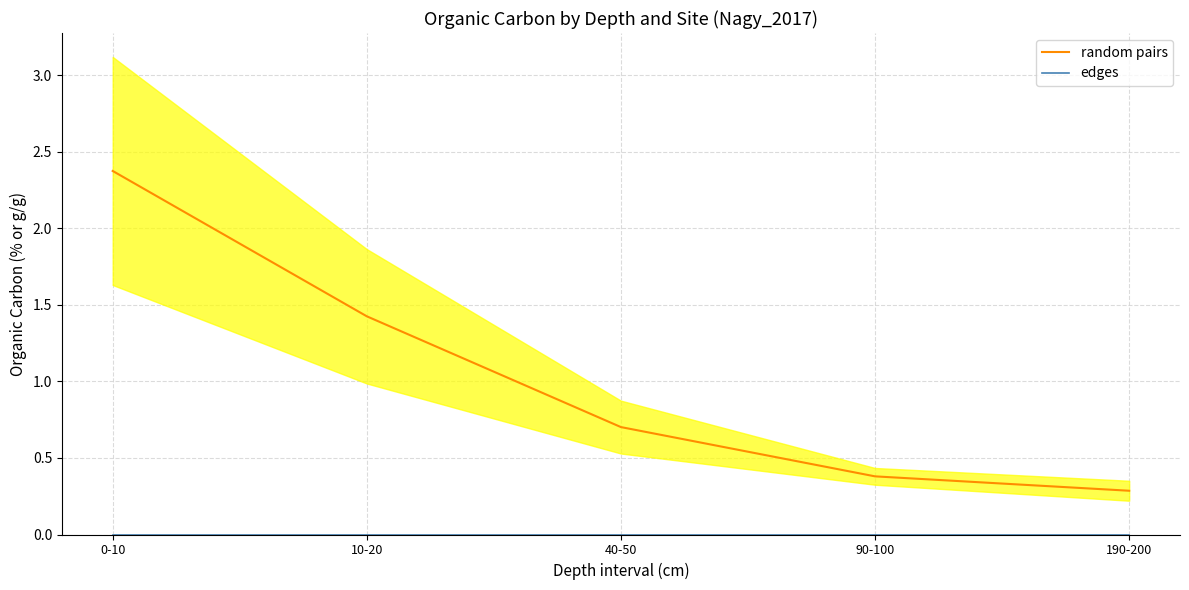

At which category is the sum across all series the highest?

0-10